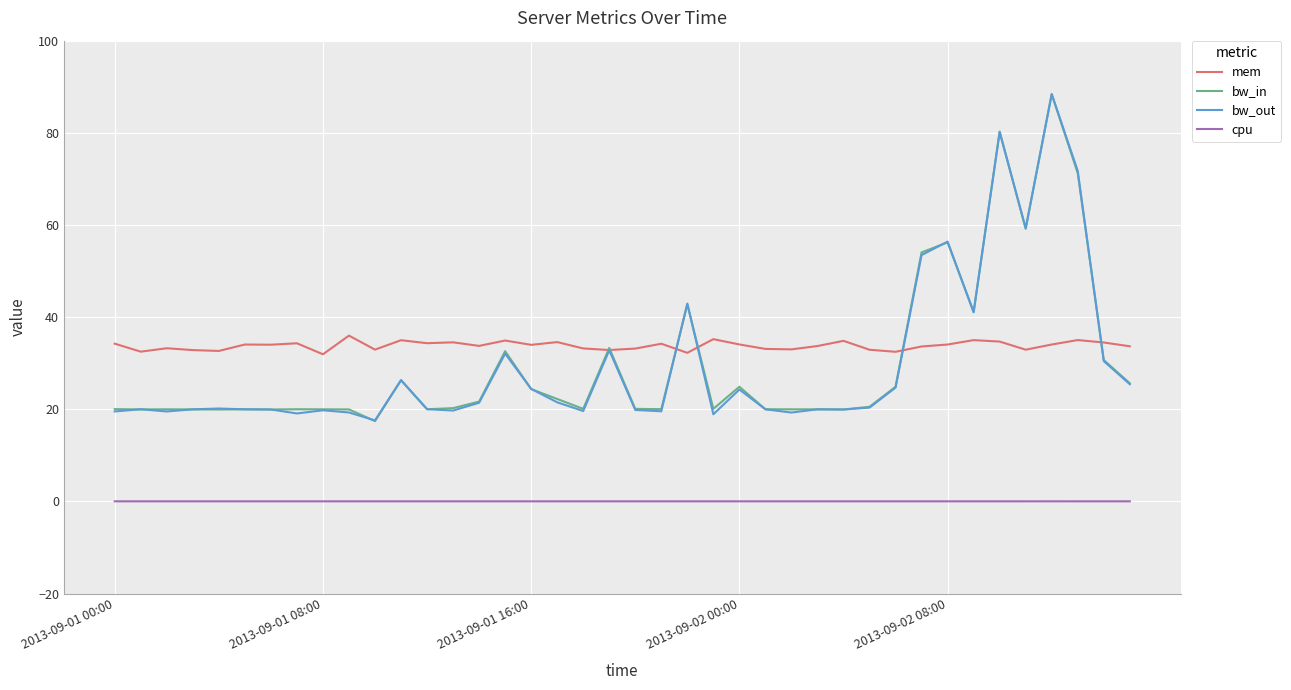

Which series has the widest spread of values?

bw_in